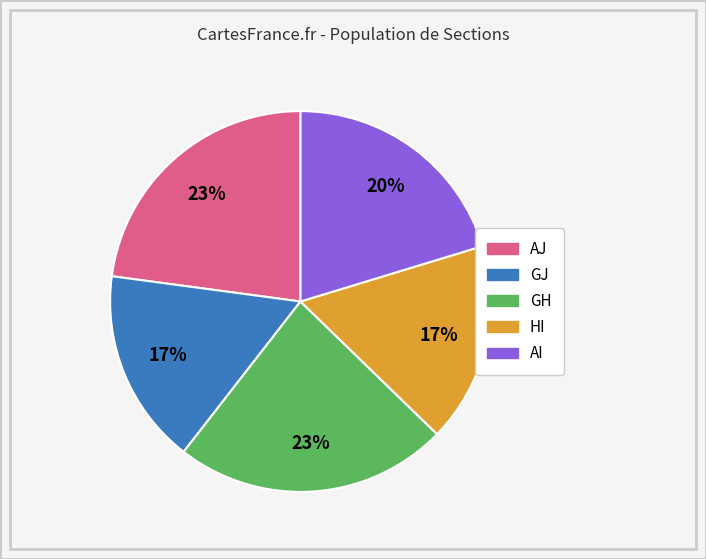

Does any single category account for the majority?

No